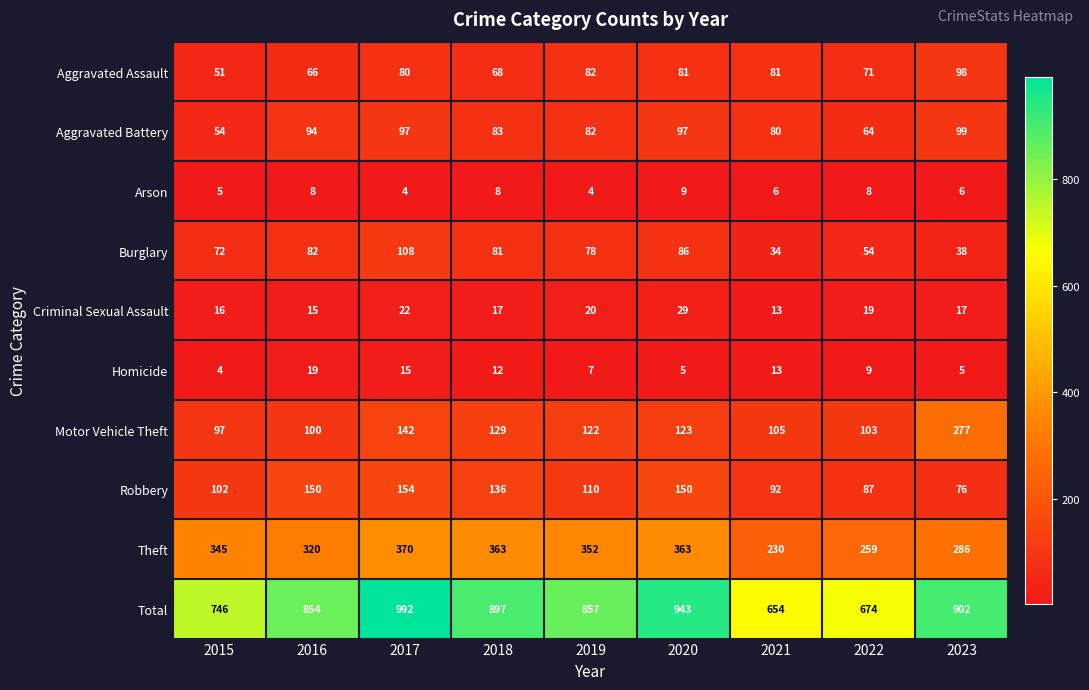

What is the difference between the second highest and minimum values in the Robbery series?

74